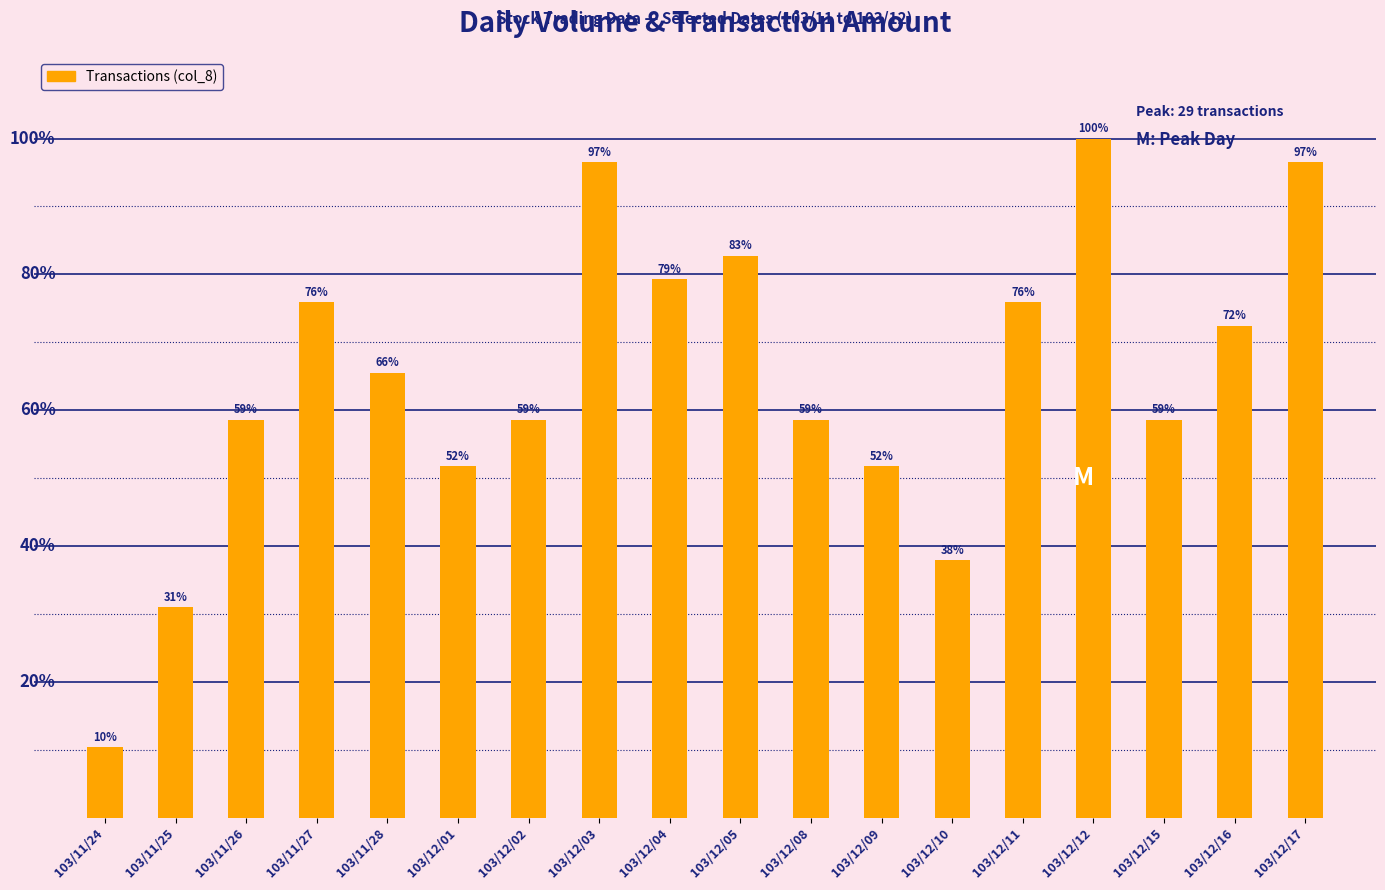

List the labels in order of value, largest first.

103/12/12, 103/12/03, 103/12/17, 103/12/05, 103/12/04, 103/11/27, 103/12/11, 103/12/16, 103/11/28, 103/11/26, 103/12/02, 103/12/08, 103/12/15, 103/12/01, 103/12/09, 103/12/10, 103/11/25, 103/11/24